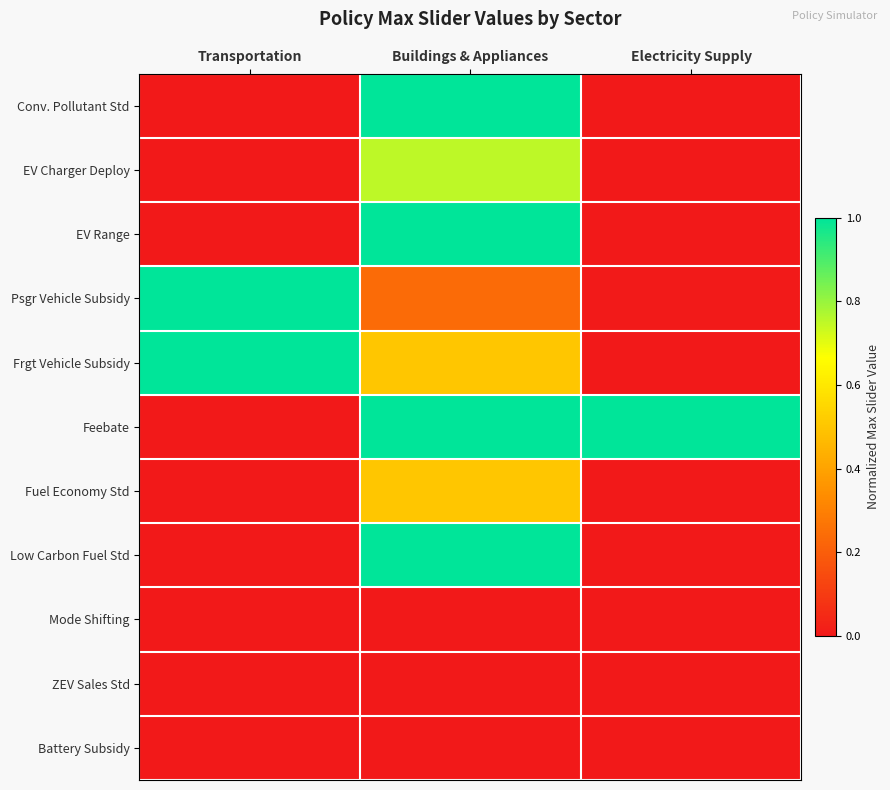

At how many categories does at least one series exceed 0?

3